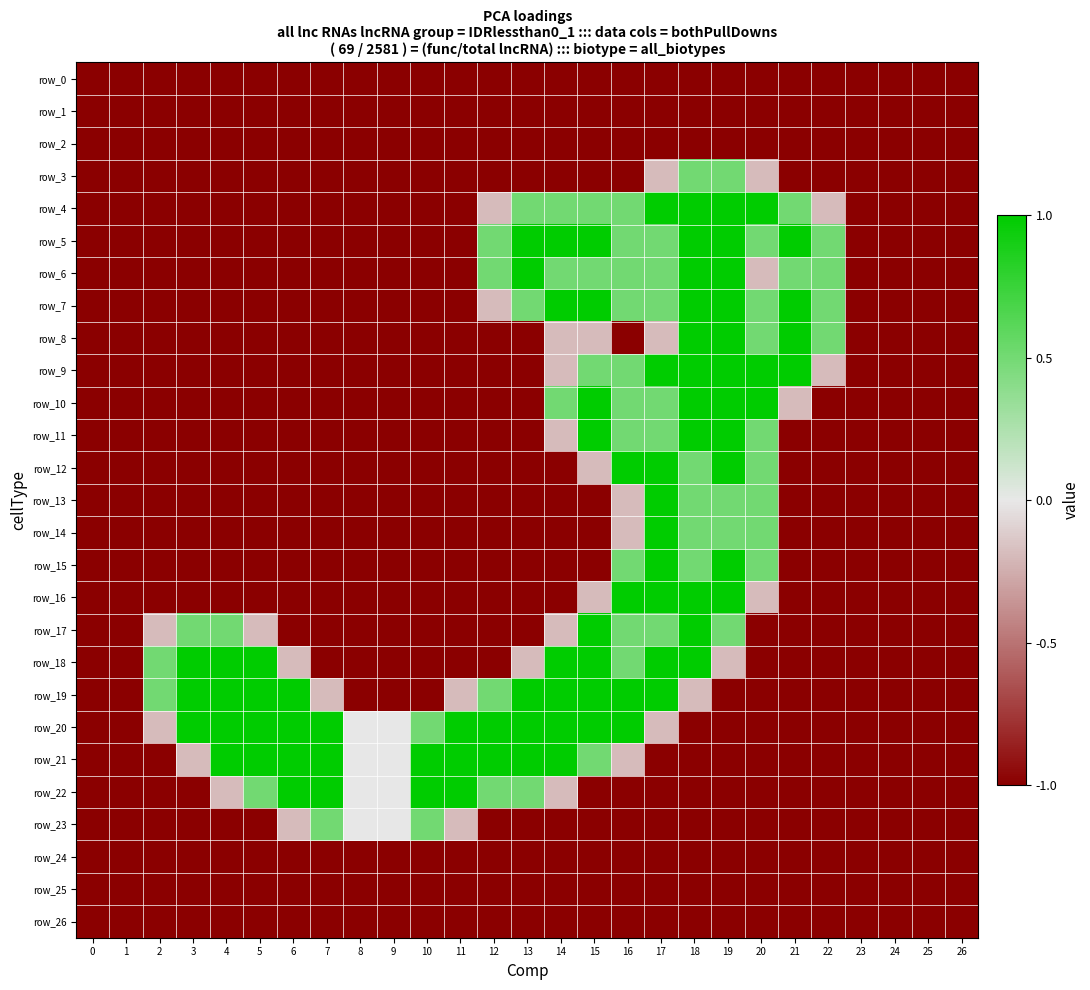

Which category has the highest value in the row_11 series?

15